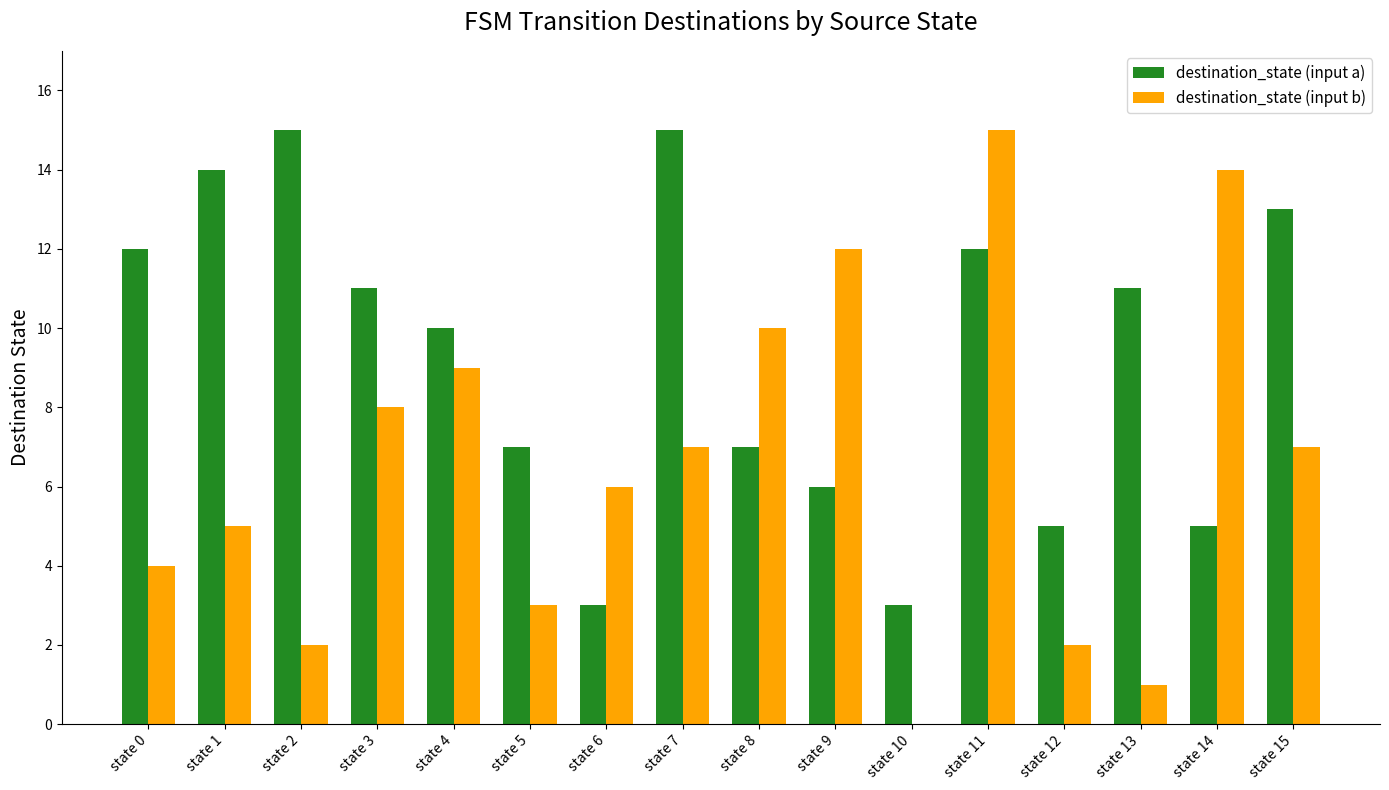

Is the value of destination_state (input b) at state 7 greater than the value of destination_state (input a) at state 10?

Yes